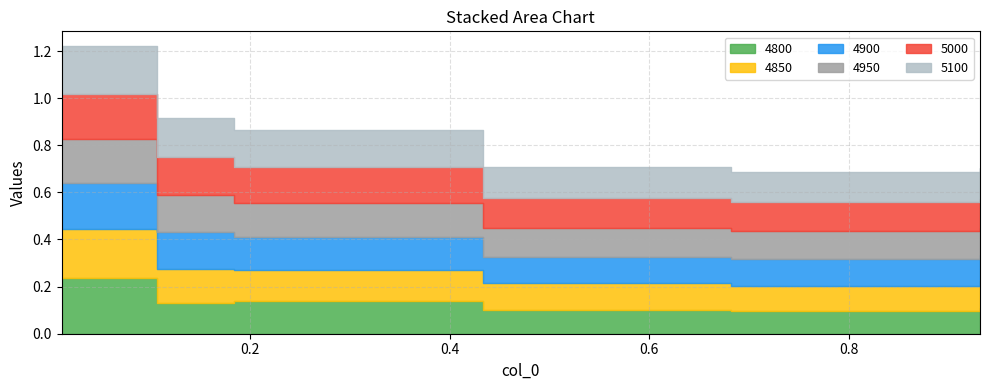

Reading left to right, extract all data points from this chart.

4800: 0.2	0.1	0.1	0.1	0.1	0.1
4850: 0.2	0.1	0.1	0.1	0.1	0.1
4900: 0.2	0.2	0.1	0.1	0.1	0.1
4950: 0.2	0.2	0.1	0.1	0.1	0.1
5000: 0.2	0.2	0.2	0.1	0.1	0.1
5100: 0.2	0.2	0.2	0.1	0.1	0.1